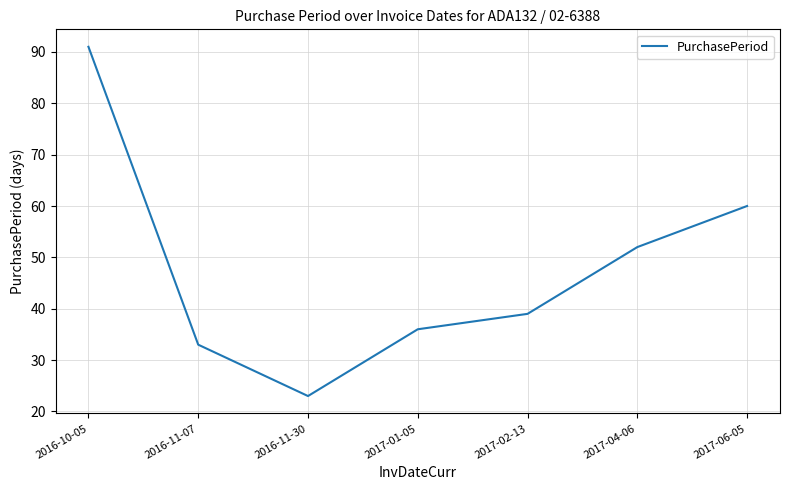

At which category does the data reach its first local valley?

2016-11-30